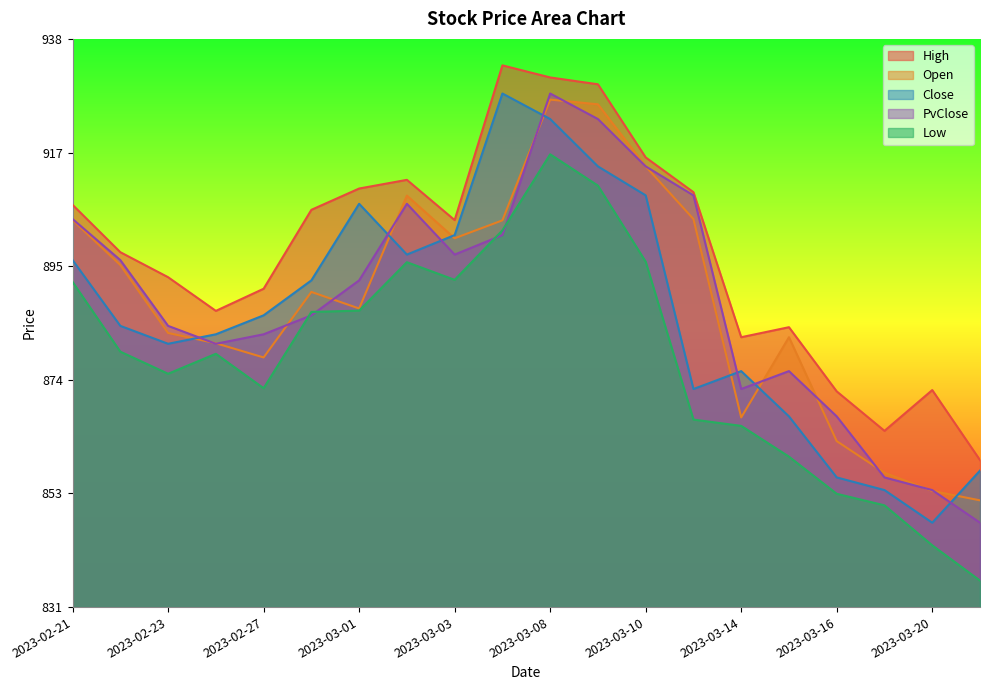

True or false: Low and Close cross at least once.

False